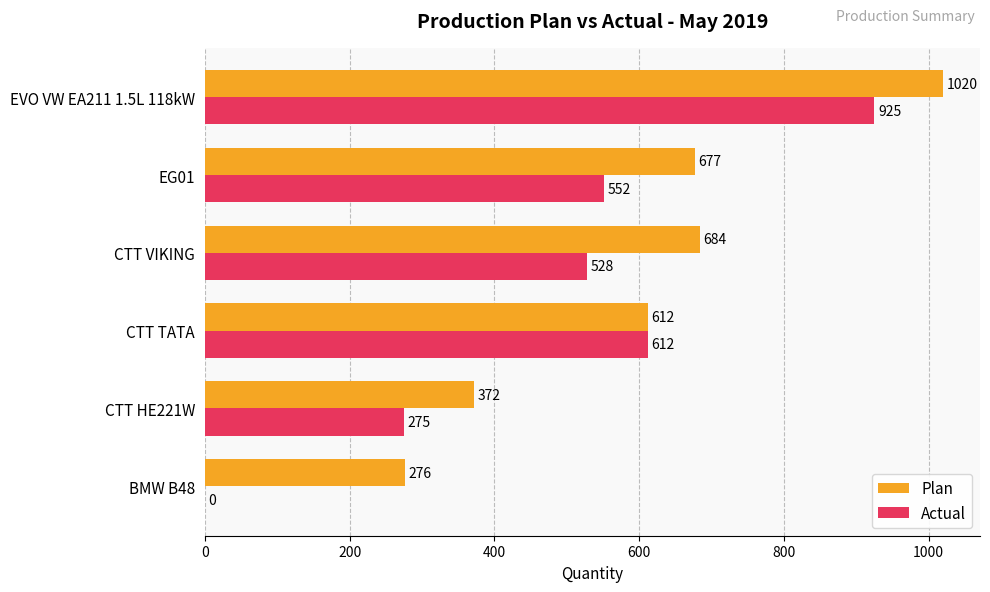

What is the average value of the Plan series?

607